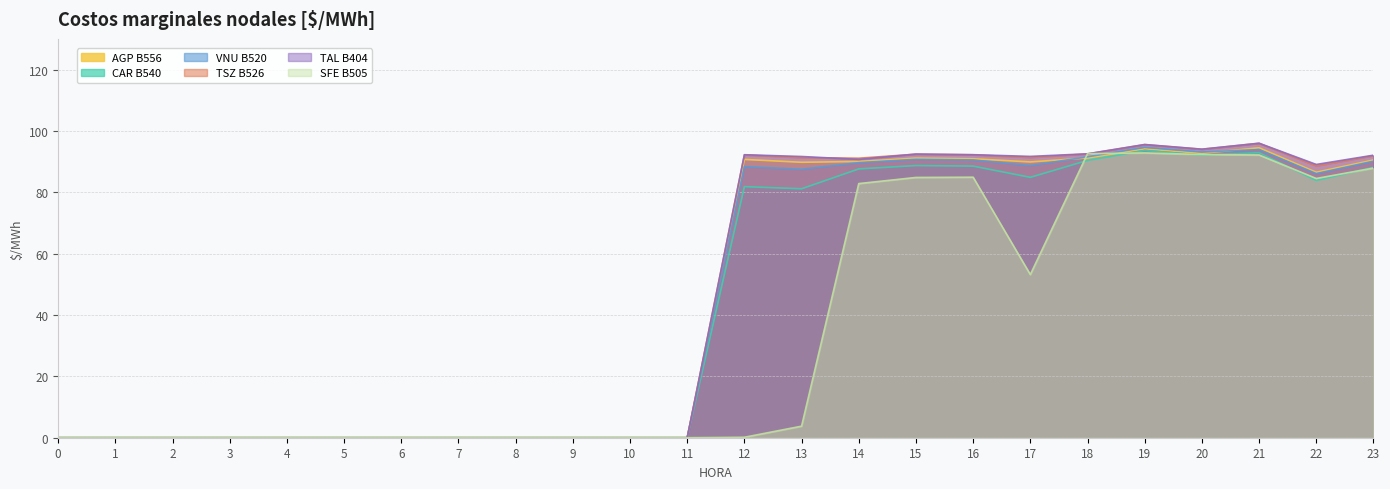

How many positive values does the TAL B404 series have?

12